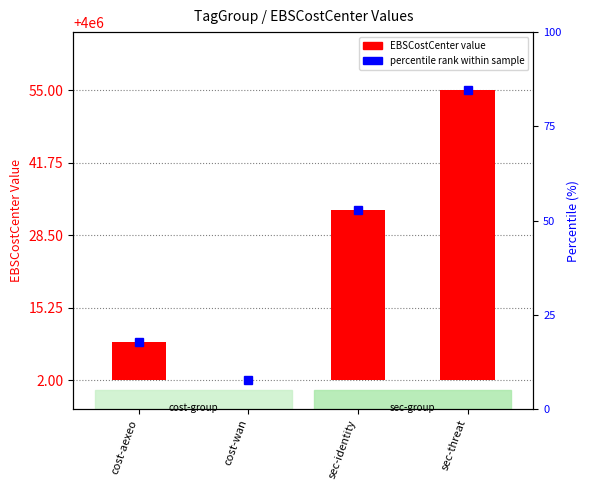

Between sec-threat and cost-wan, which is larger?

sec-threat